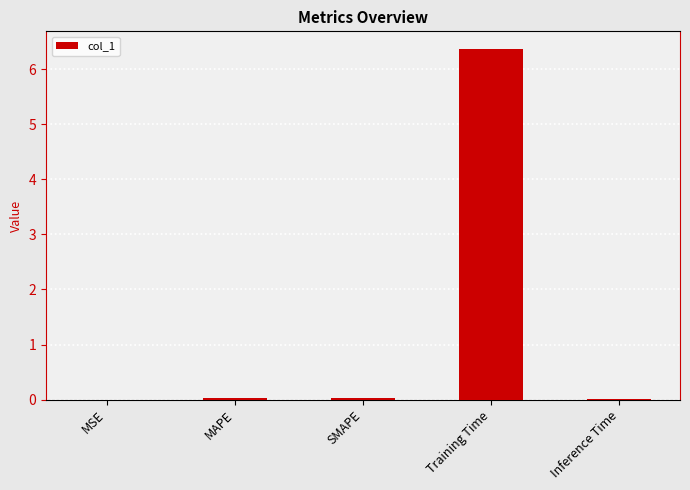

Is it true that the value at SMAPE is 0.0?

True